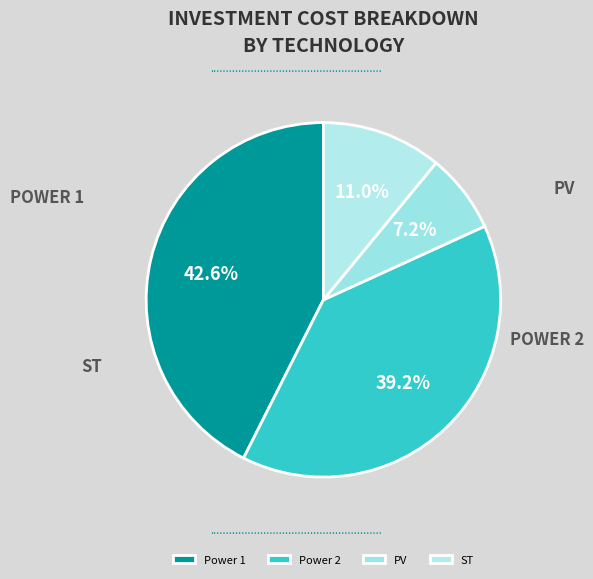

What percentage is the Power 1 slice, to the nearest percent?

43%